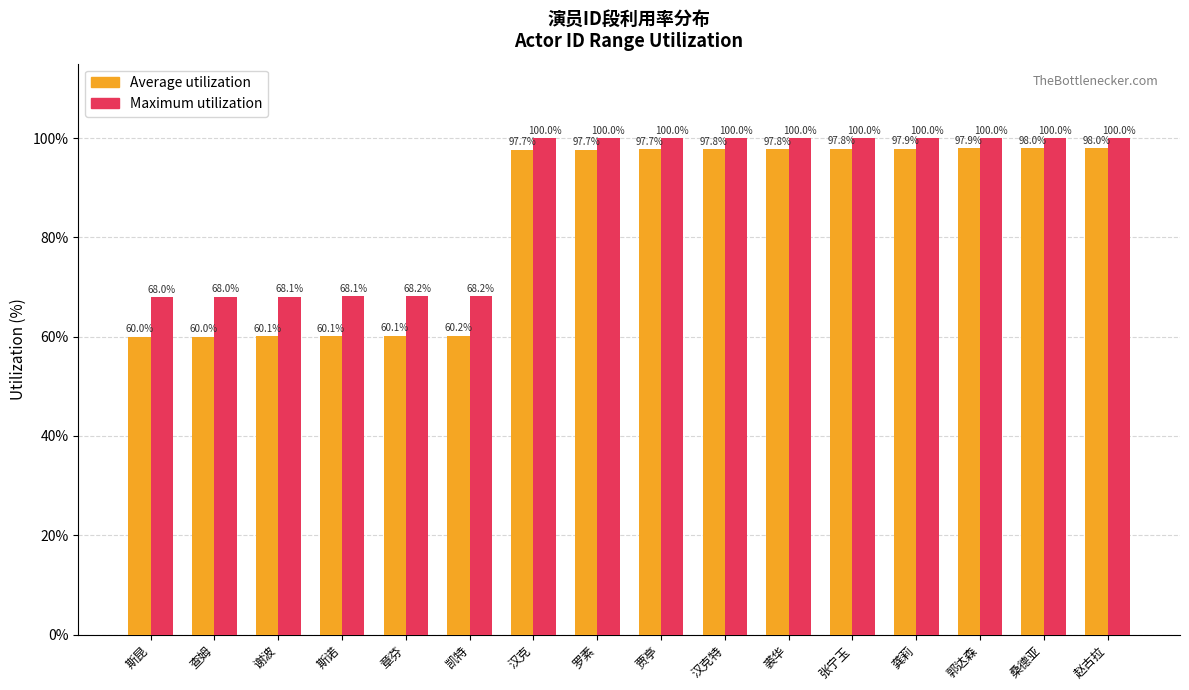

Which series has the widest spread of values?

Average utilization